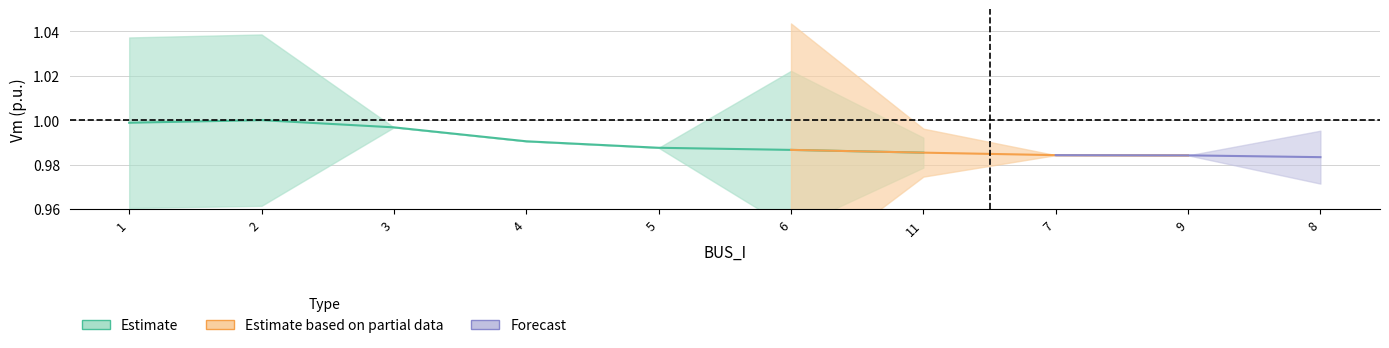

The value of Pd at 5 is 0.0. True or false?

False